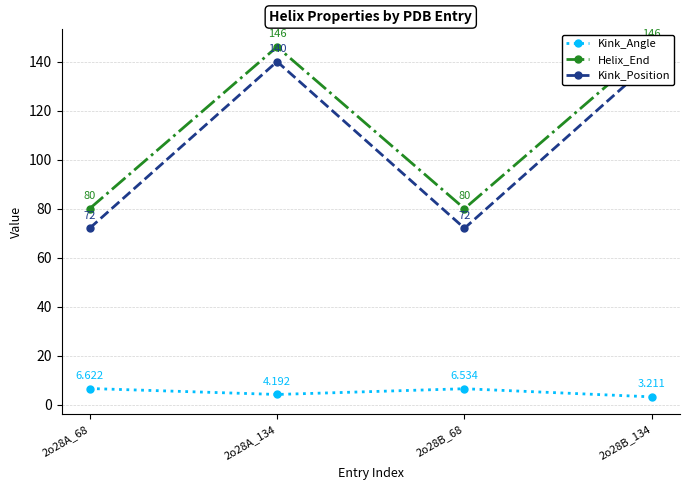

Which category has the lowest value in the Helix_End series?

2o28A_68